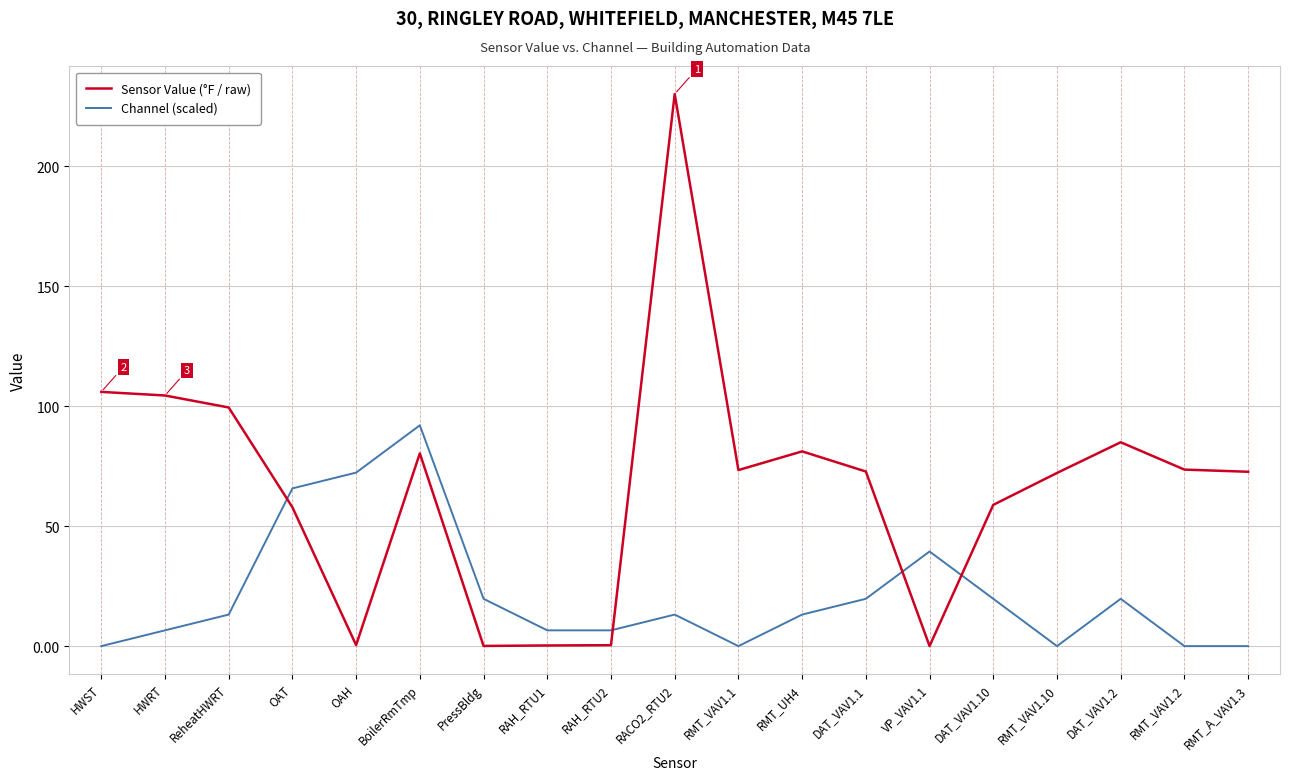

What is the total value across all series at DAT_VAV1.1?

92.5